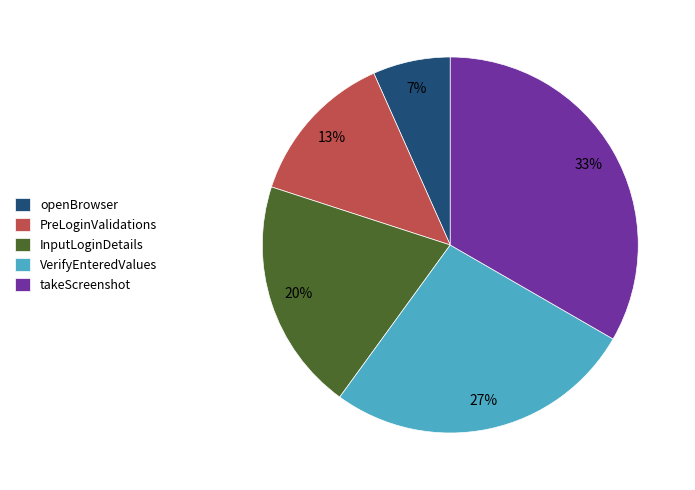

Between PreLoginValidations and VerifyEnteredValues, which is larger?

VerifyEnteredValues